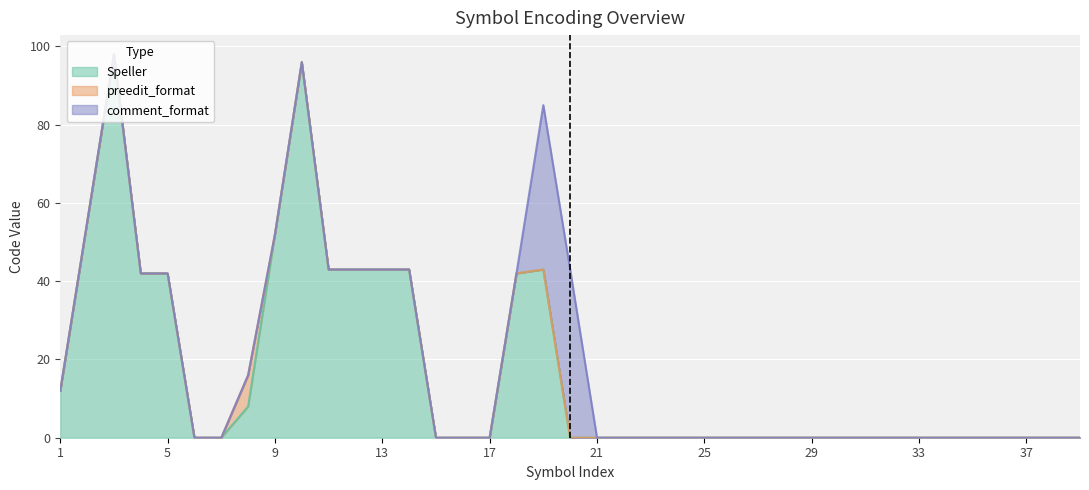

How many interior local peaks does the comment_format series have?

1